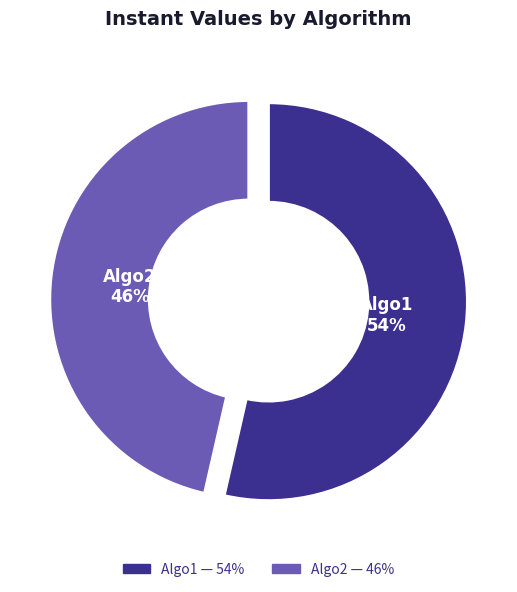

Which category has the smallest portion of the pie?

Algo2